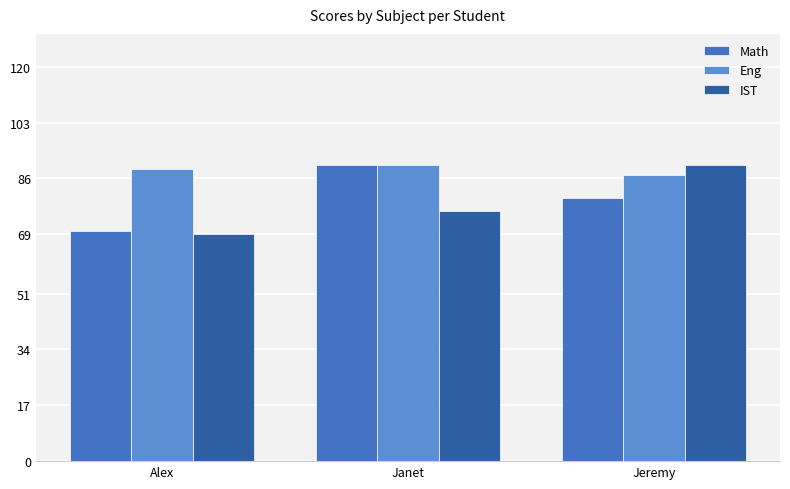

What are all the series names shown in the legend?

Math, Eng, IST